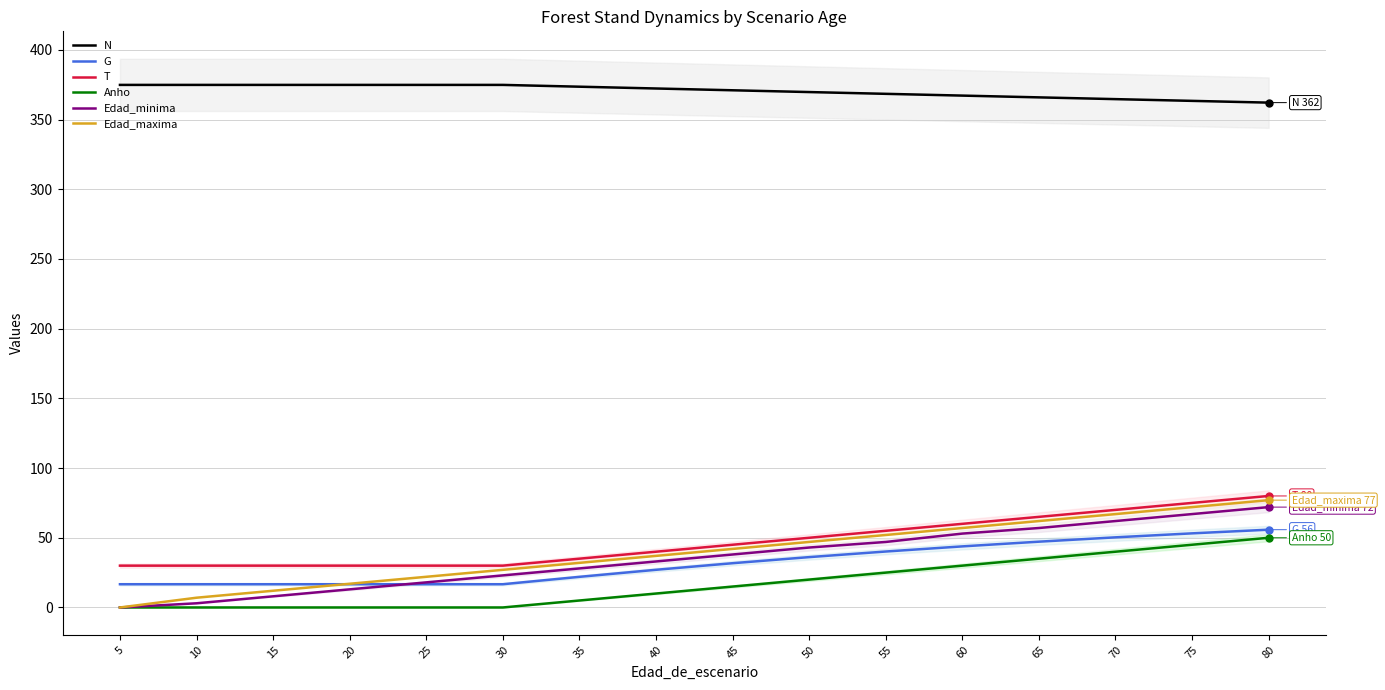

How many categories are shown in the chart?

16